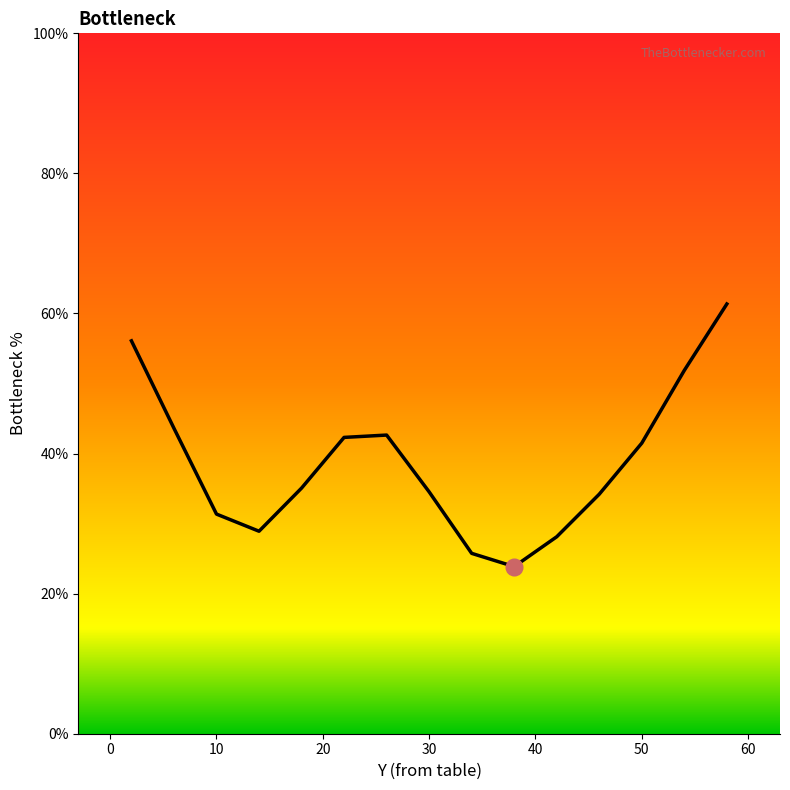

What is the maximum value shown in the chart?

61.4